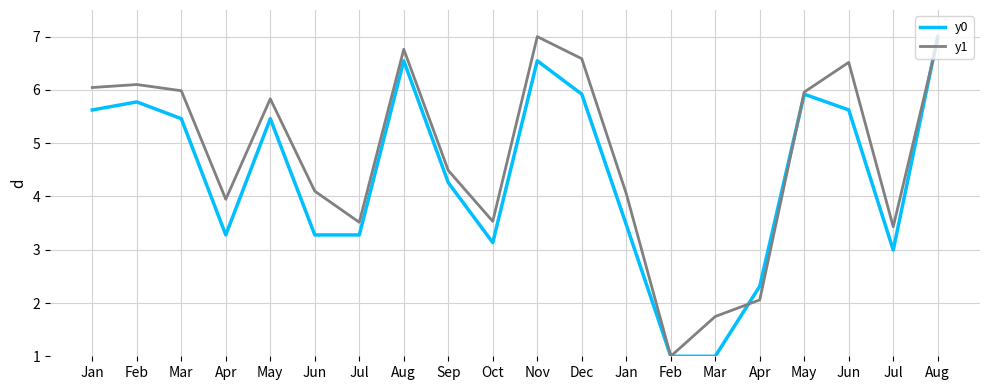

Is this an area chart (filled region under the line)?

No